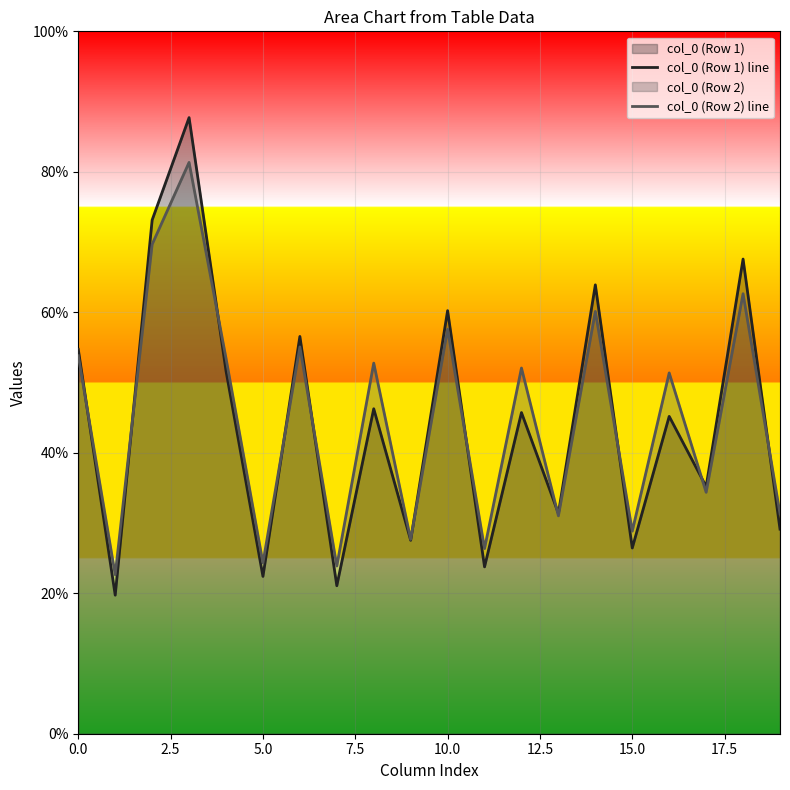

The value of col_0 (Row 2) line at 0.0 is 53.8. True or false?

True